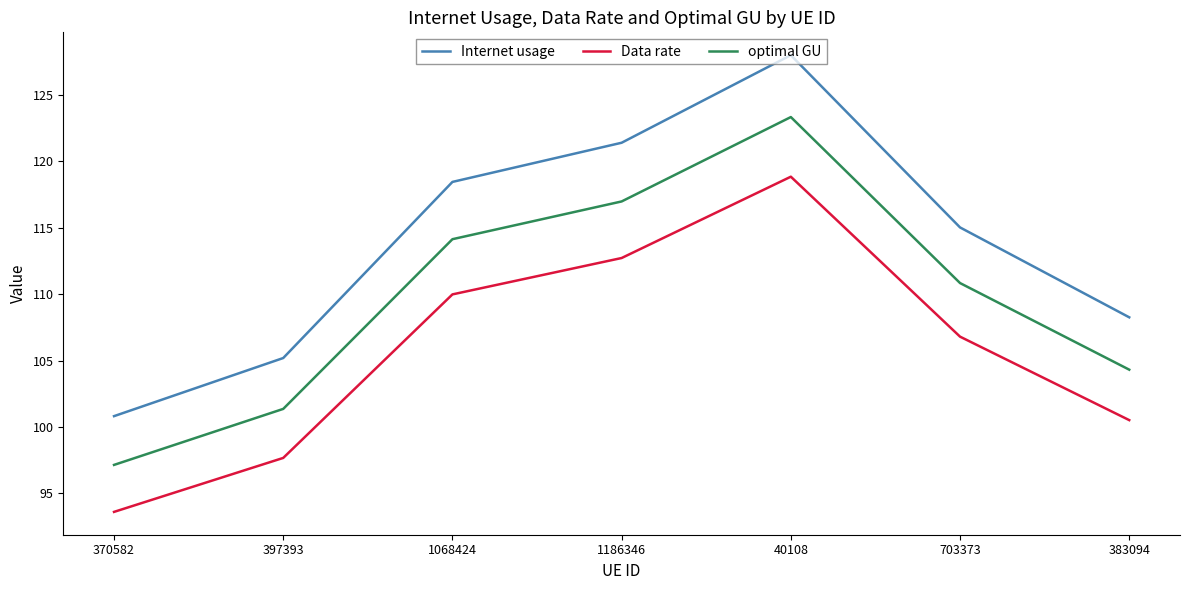

The value of Internet usage at 1186346 is 210.4. True or false?

False